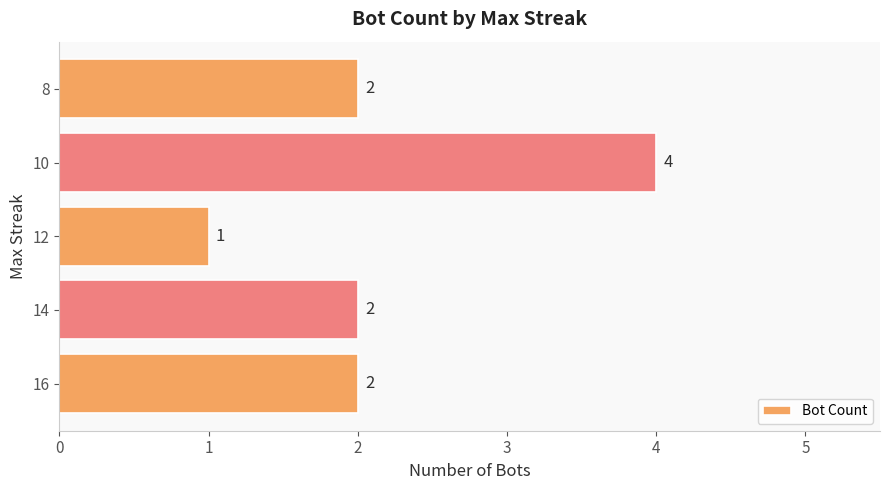

Approximately how many times larger is the value at 12 compared to 8?

0.5